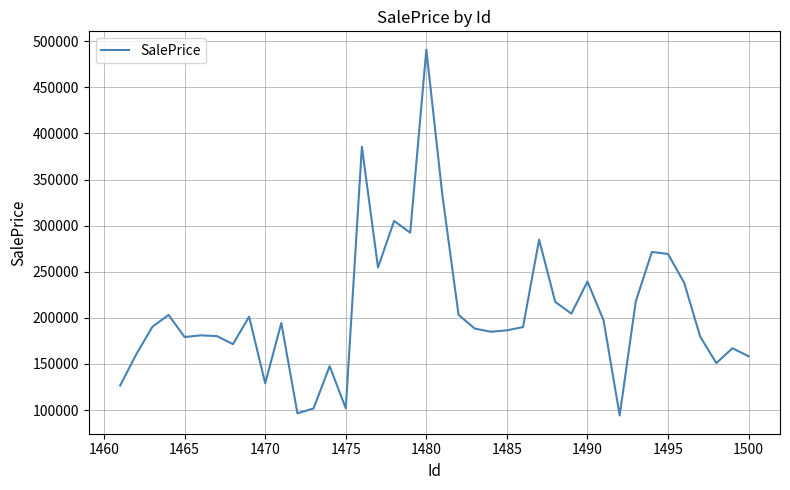

What is the difference between the maximum and minimum values?

396646.5